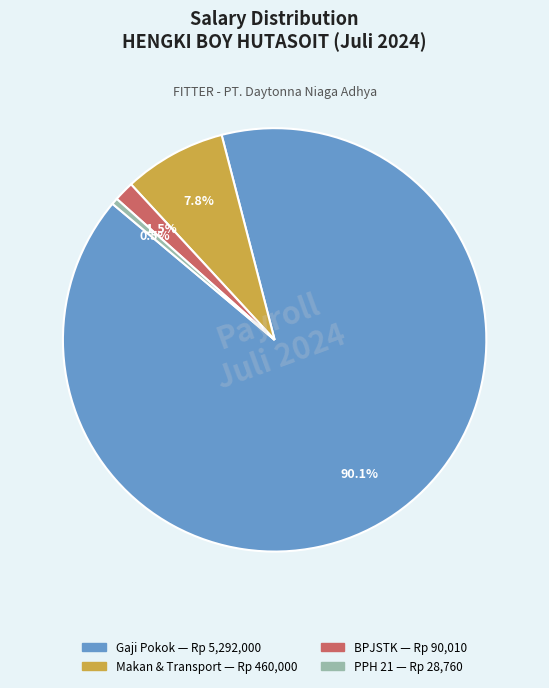

Does any single category account for the majority?

Yes